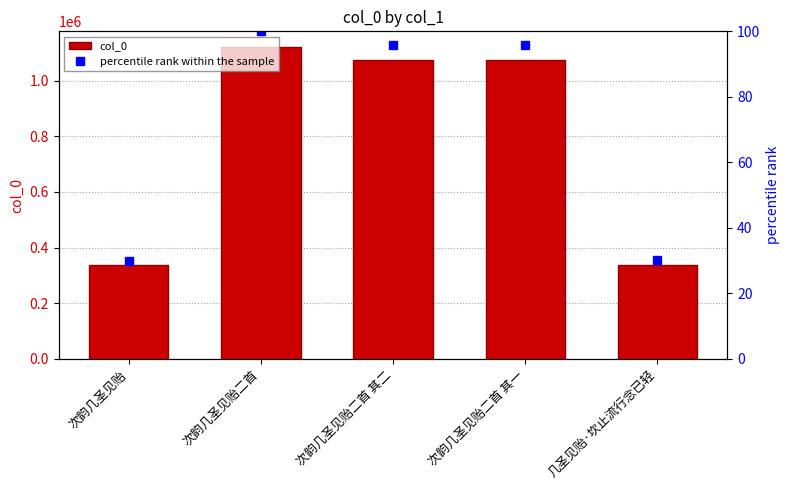

The col_0 series shows 1120663.0 at 次韵几圣见贻二首. True or false?

True